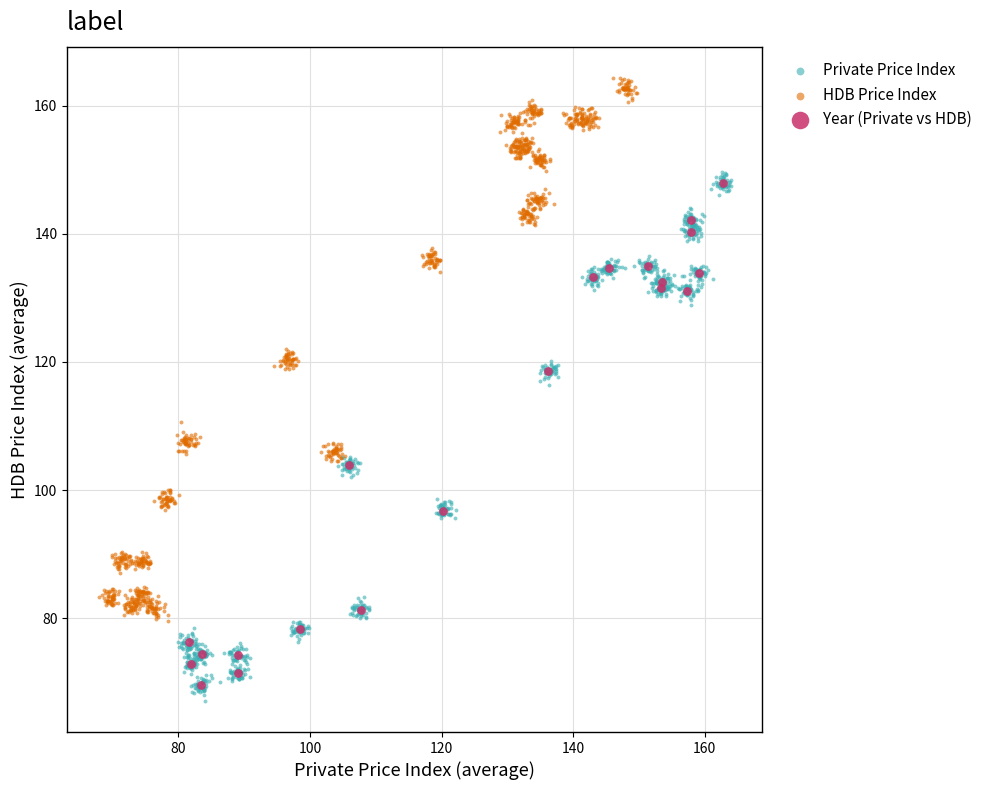

Which series reaches the maximum Y coordinate?

HDB Price Index